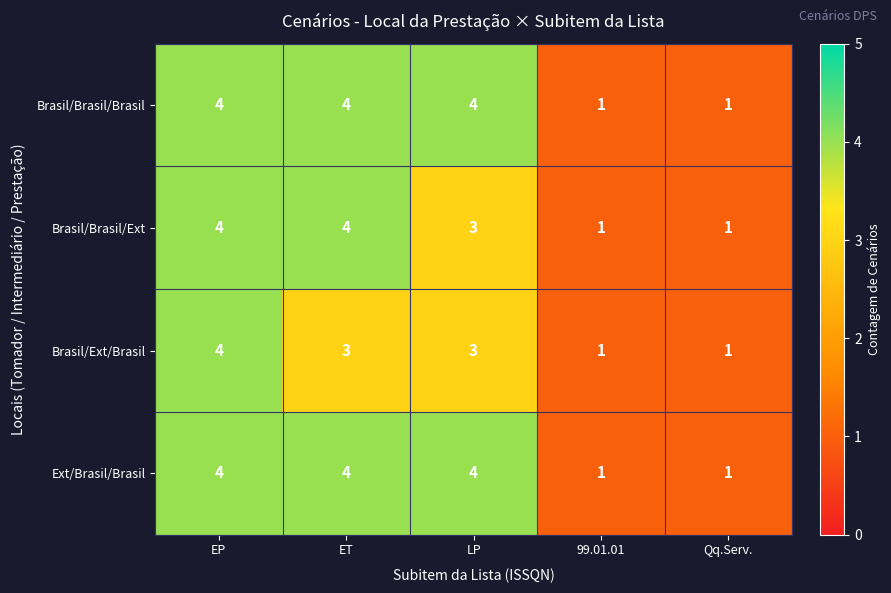

What is the total value across all series at Qq.Serv.?

4